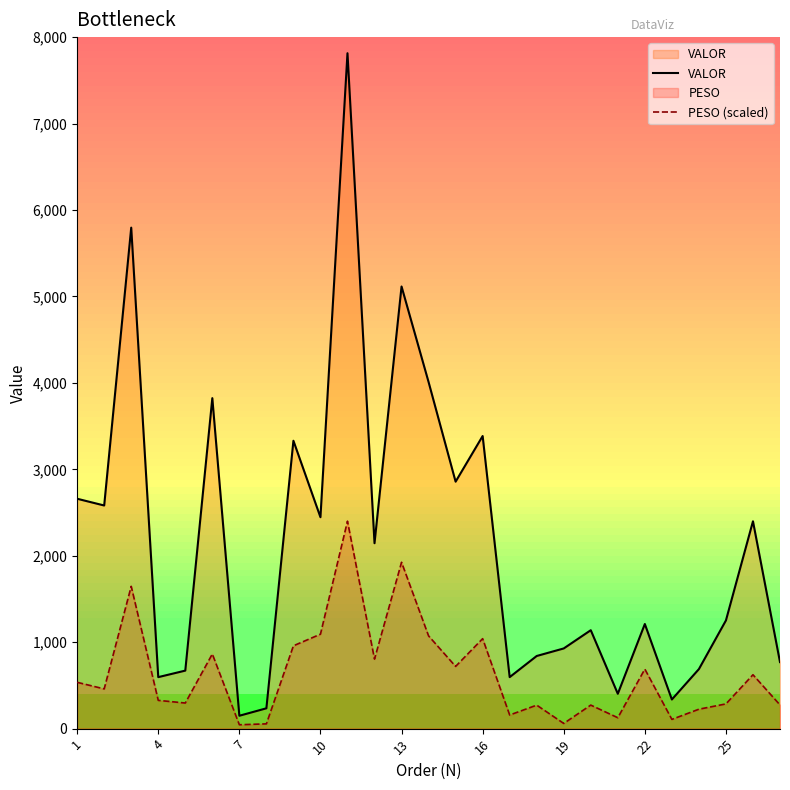

Between 4 and 13, which series saw the biggest shift?

VALOR